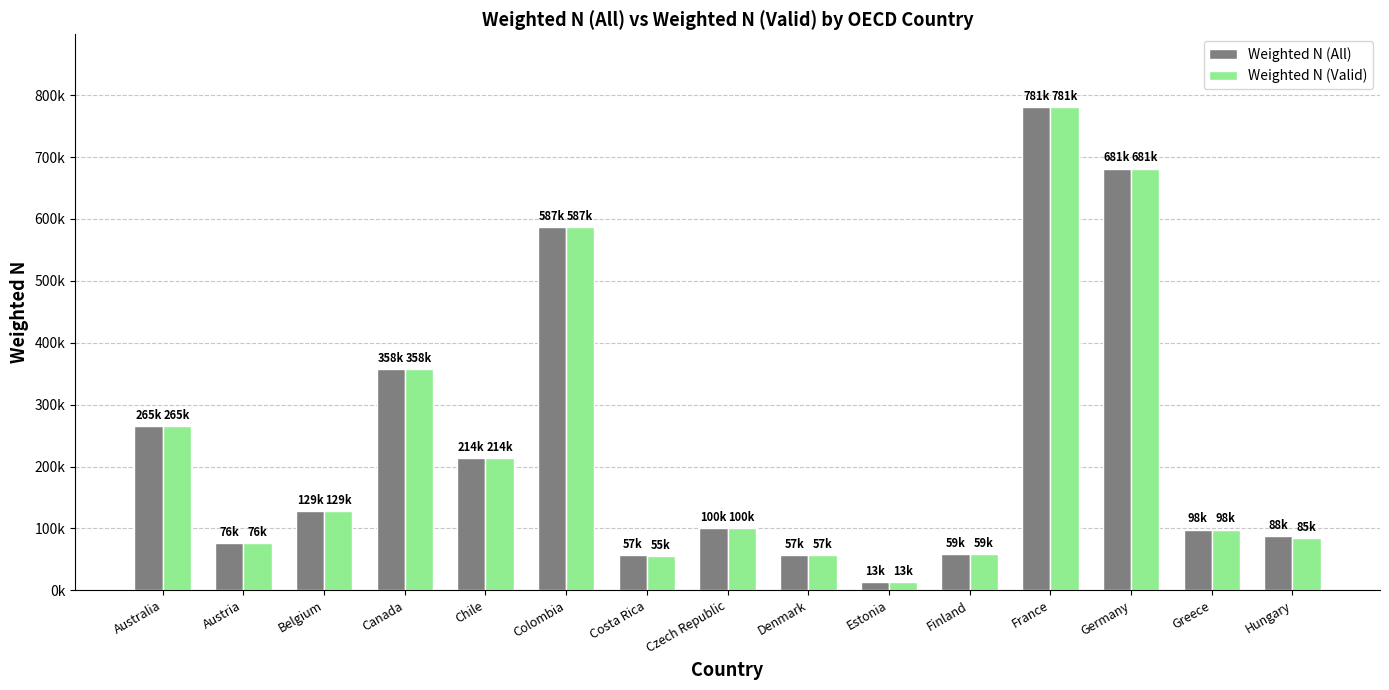

List the labels in order of Weighted N (All) value, smallest first.

Estonia, Denmark, Costa Rica, Finland, Austria, Hungary, Greece, Czech Republic, Belgium, Chile, Australia, Canada, Colombia, Germany, France